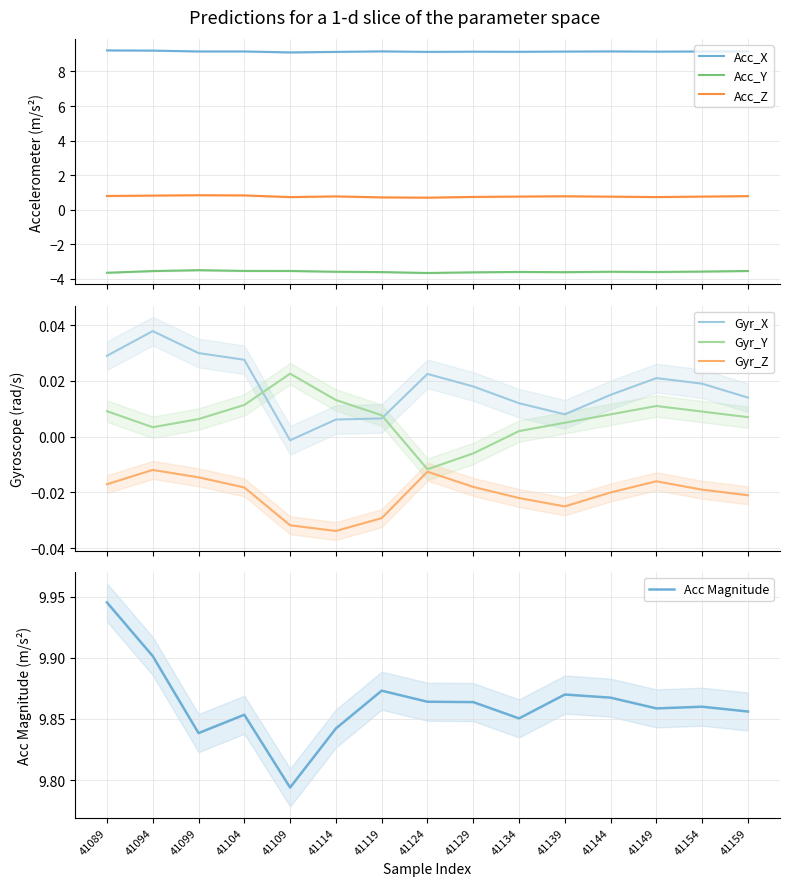

Which series has the largest total across all categories?

Acc_X